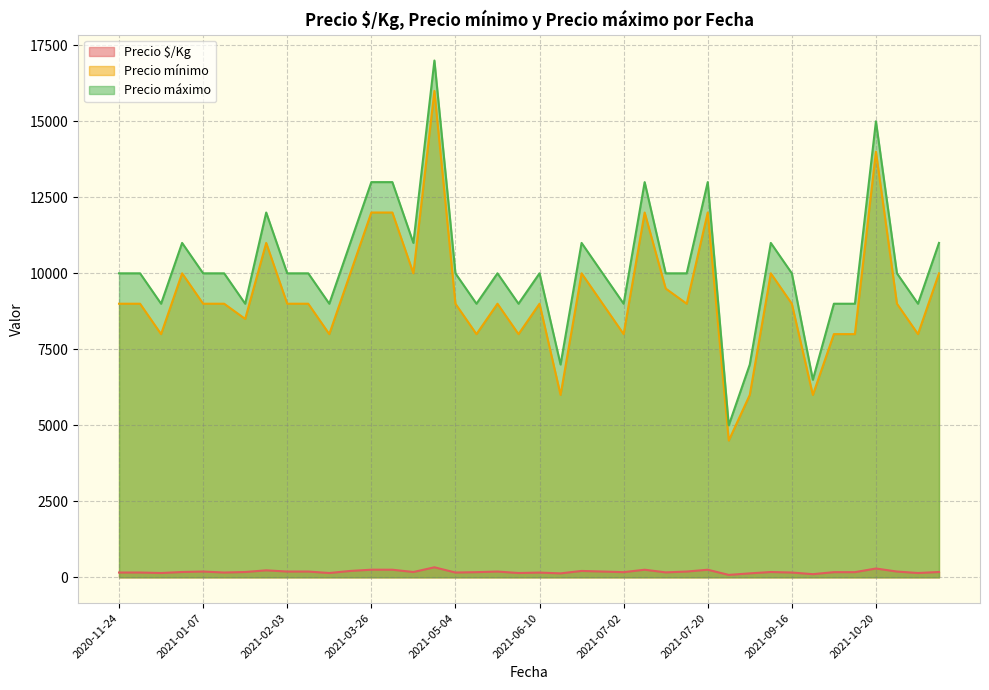

Is it true that Precio $/Kg equals 158 at 2021-05-04?

True